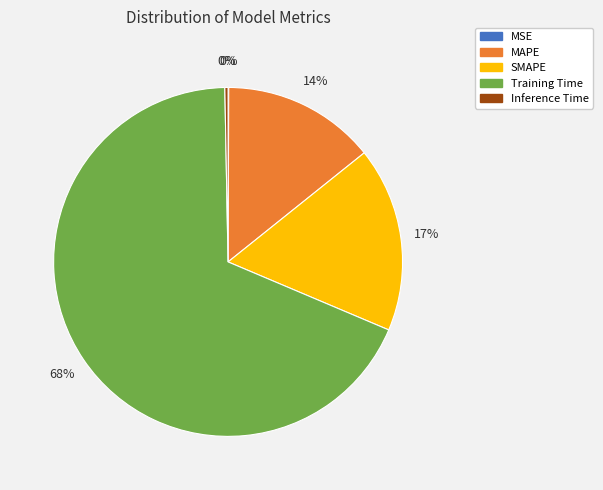

Do MAPE and Training Time together represent more than half of the pie?

Yes